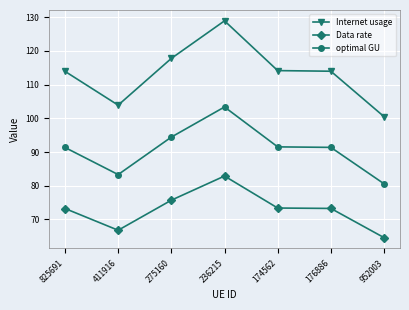

What position from the left is 825691?

1